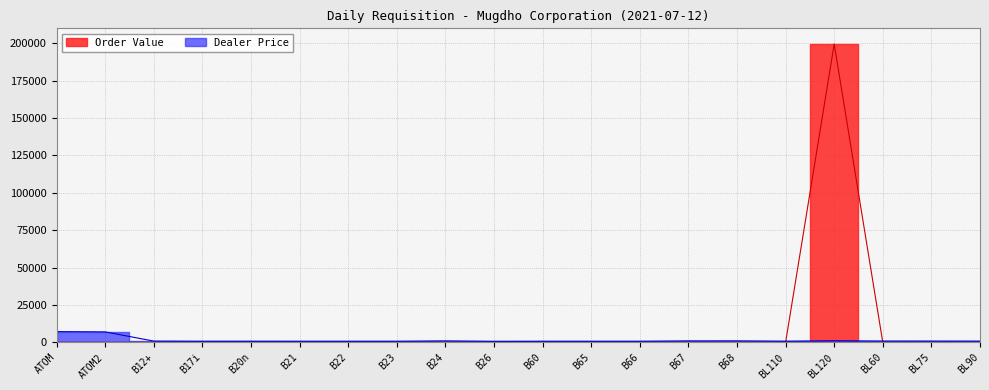

At which category is the sum across all series the highest?

BL120